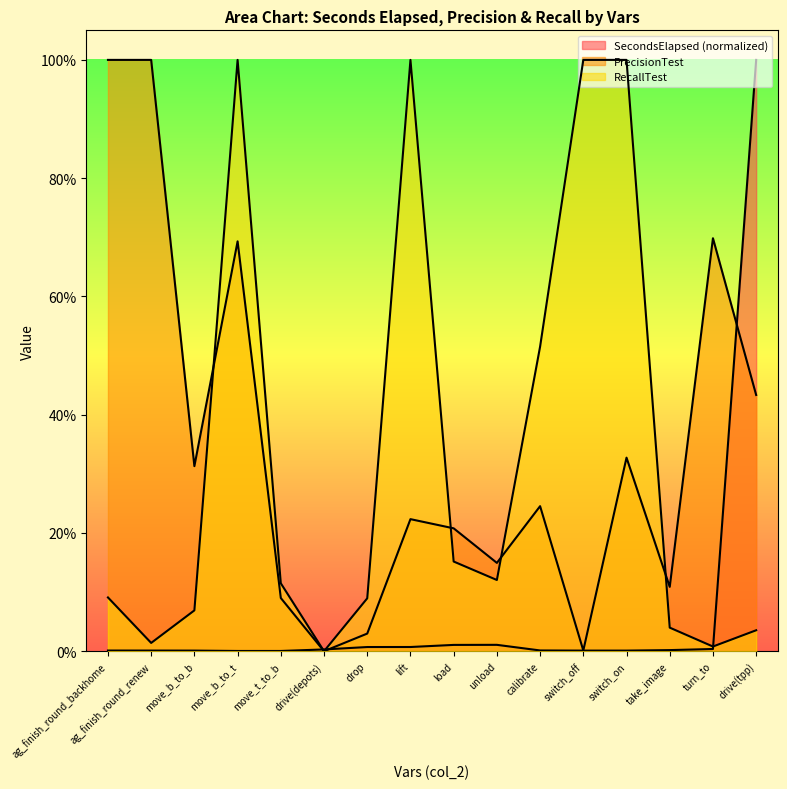

What is the total value across all series at ag_finish_round_backhome?

1.1